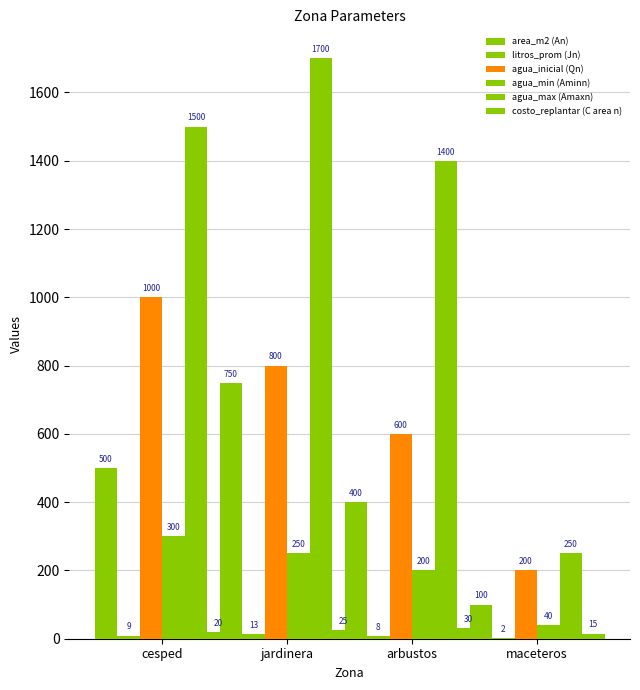

Does the chart contain stacked bars?

No